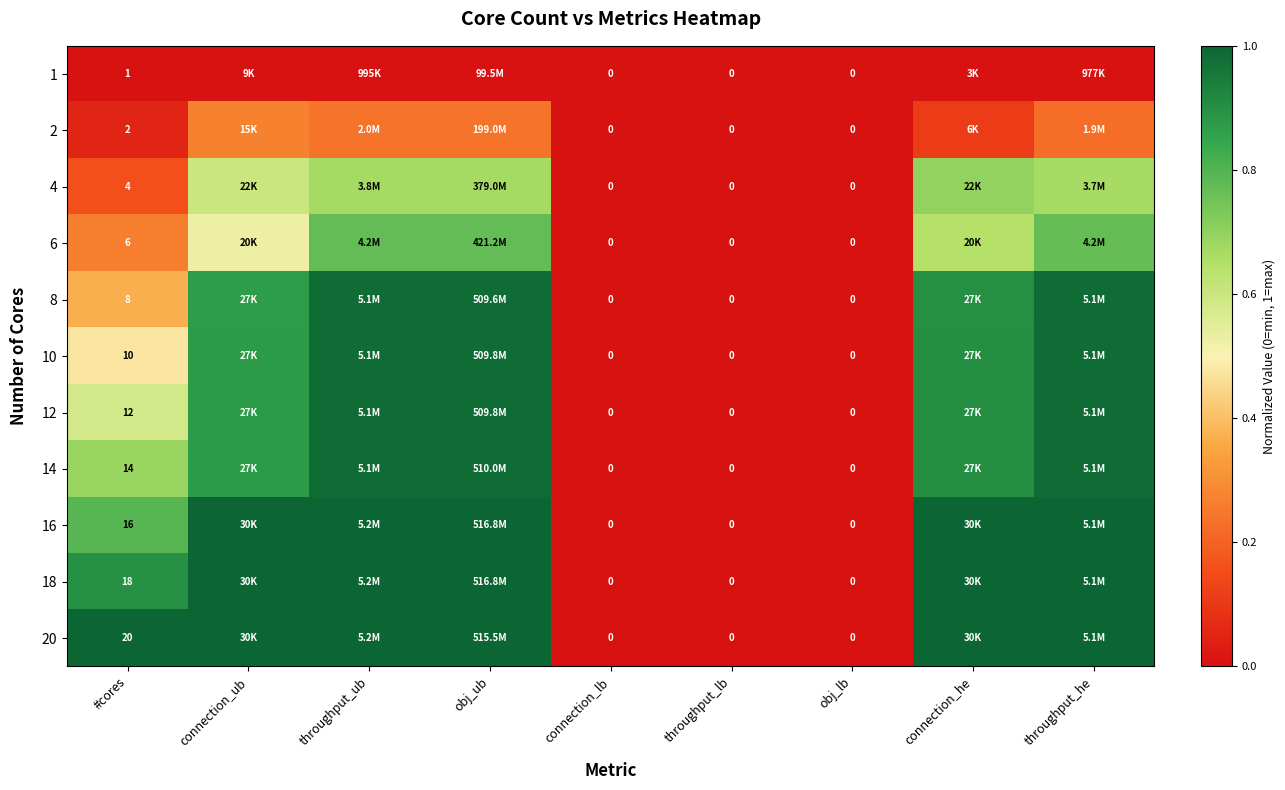

Which category has the highest value in the 8 series?

throughput_ub